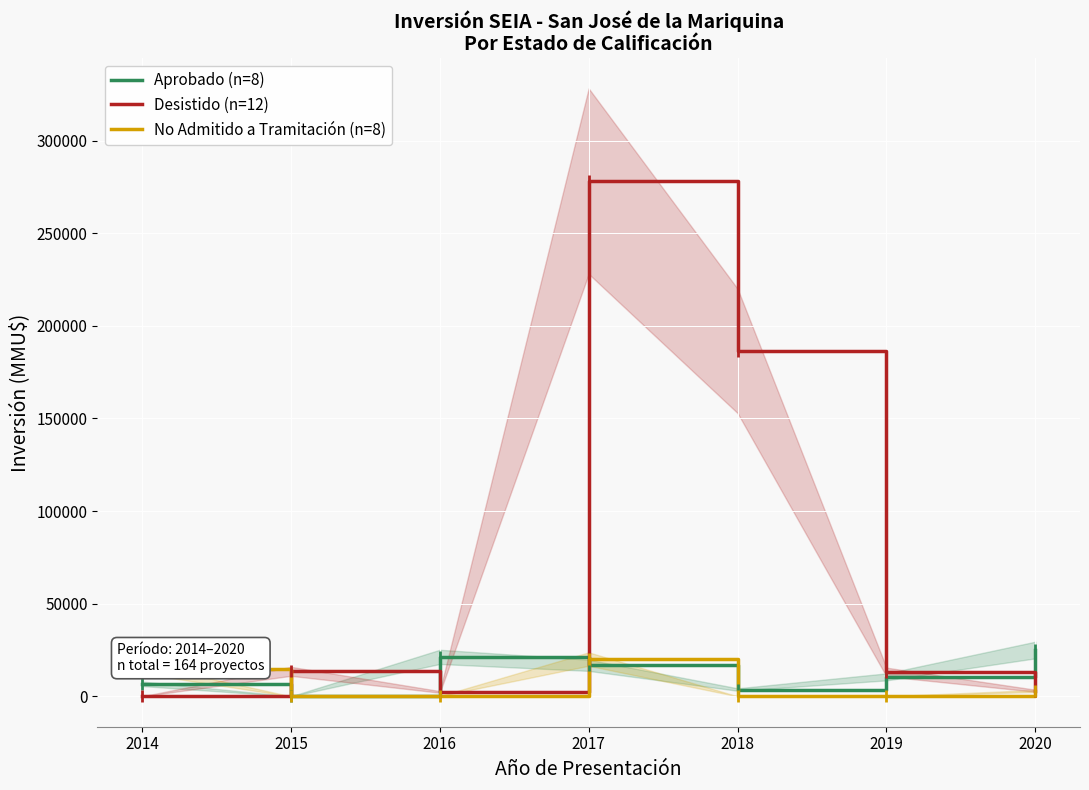

True or false: Aprobado (n=8) has more than 2 interior local peaks.

False